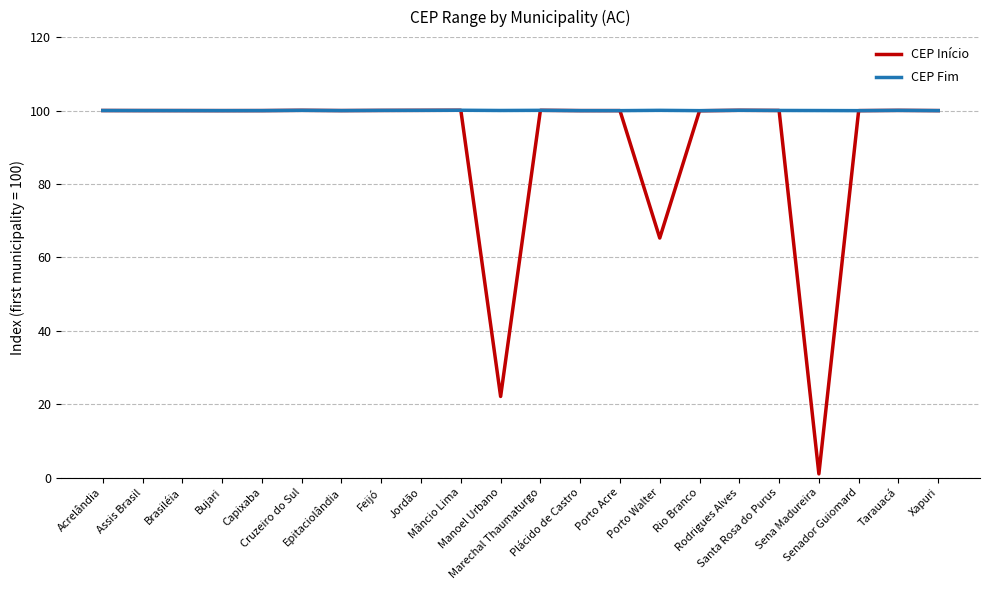

In CEP Fim, how many points are lower than both neighbors (excluding endpoints)?

6